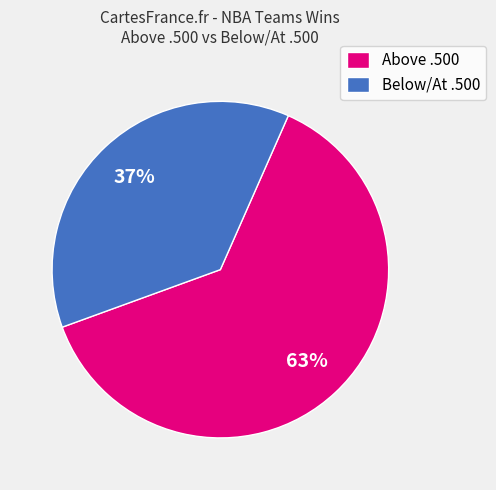

Do Above .500 and Below/At .500 together represent more than half of the pie?

Yes